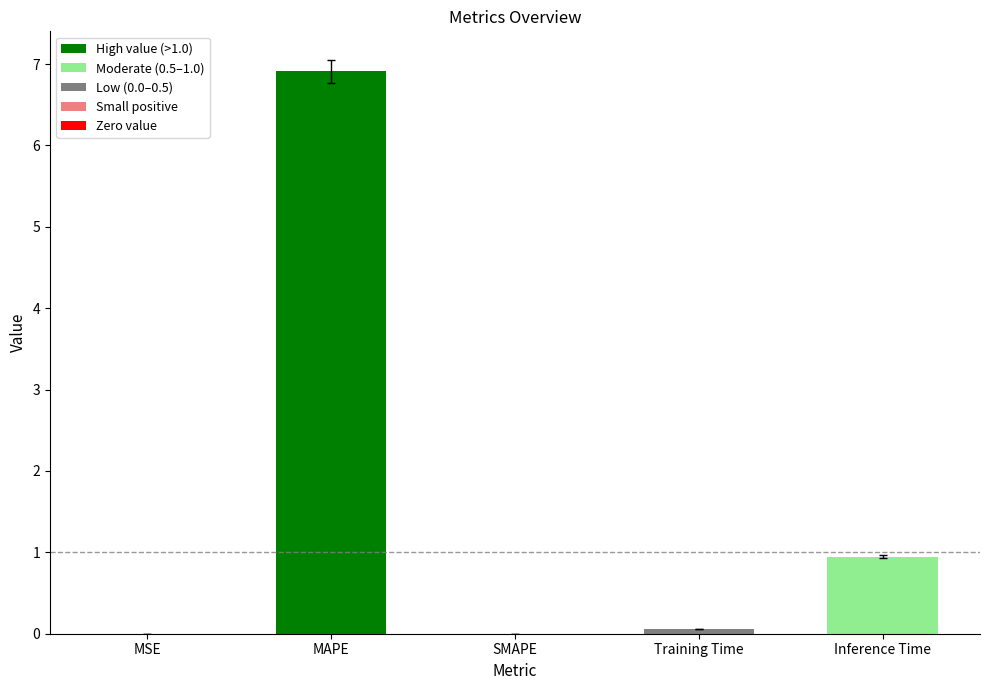

What is the change in value from MAPE to Training Time?

-6.9